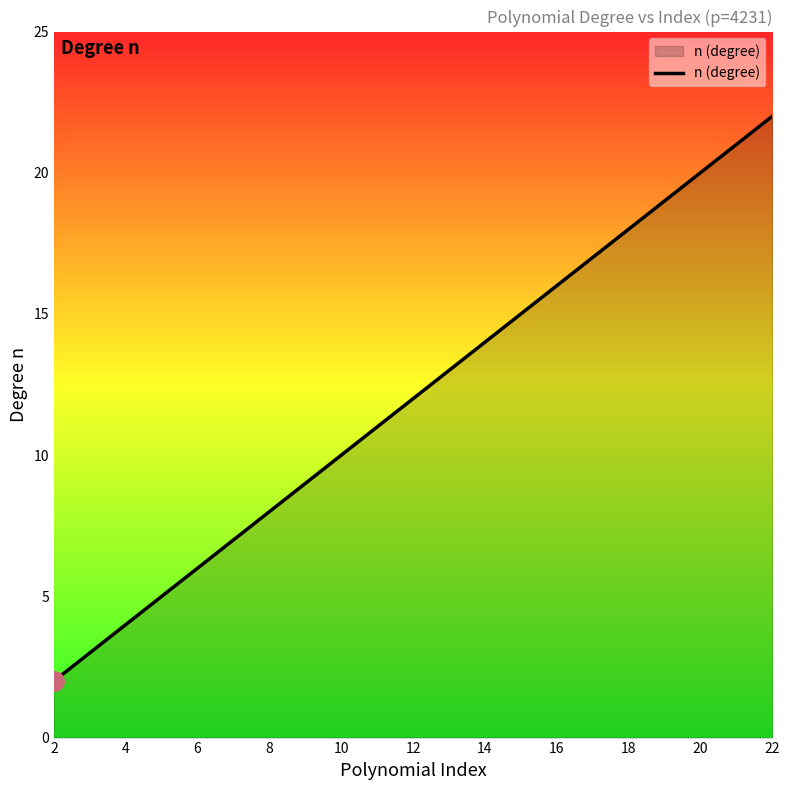

What is the difference between the maximum and minimum values?

20